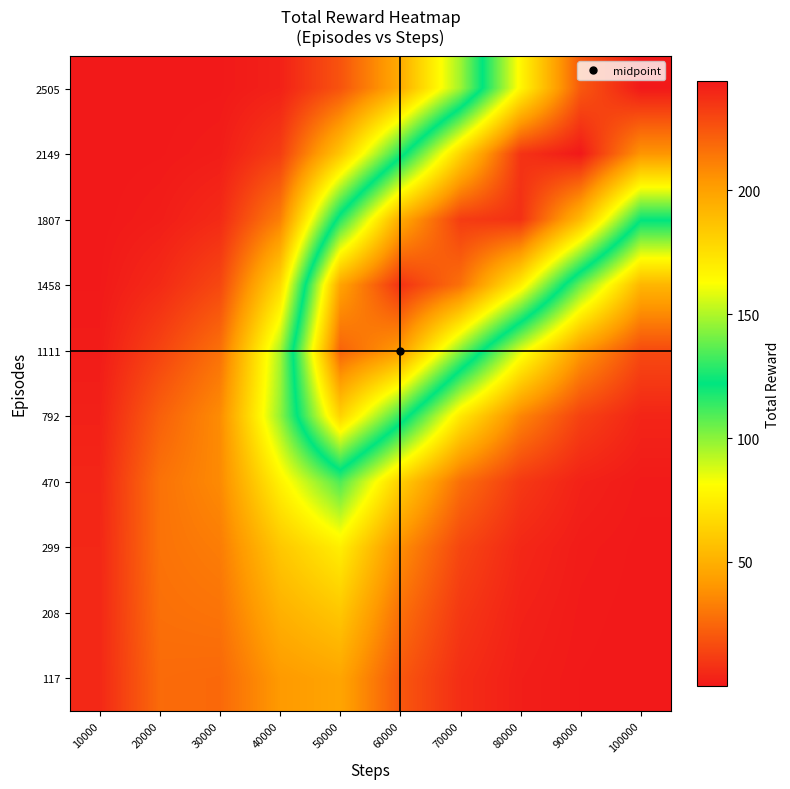

What is the total value across all series at 70000?

999.9